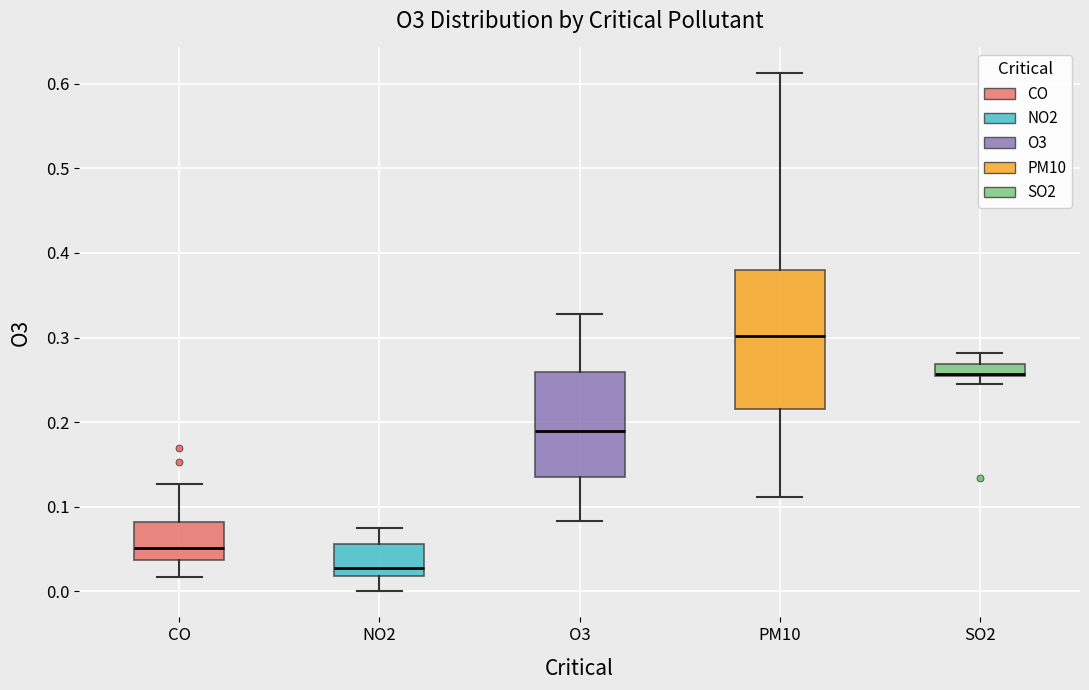

Where is the upper edge of the box for O3 on the y-axis? The values are not printed on the chart, so give them approximately, as read against the axis.

0.26